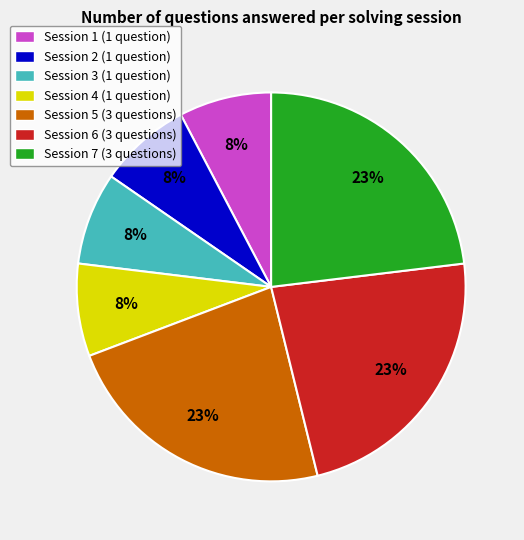

Between Session 5 (3 questions) and Session 4 (1 question), which is larger?

Session 5 (3 questions)